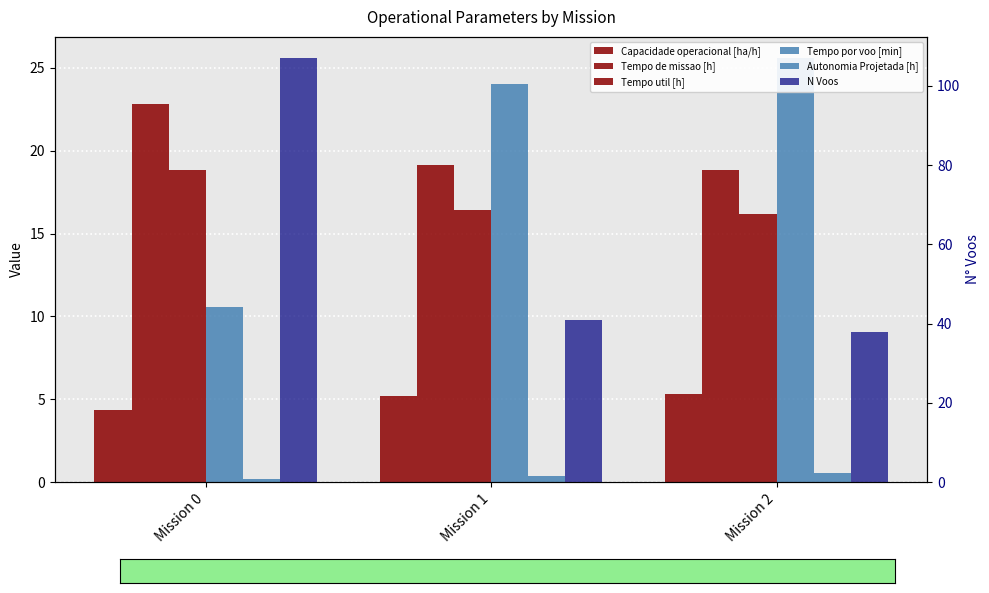

Which category has the lowest value in the Tempo de missao [h] series?

Mission 2